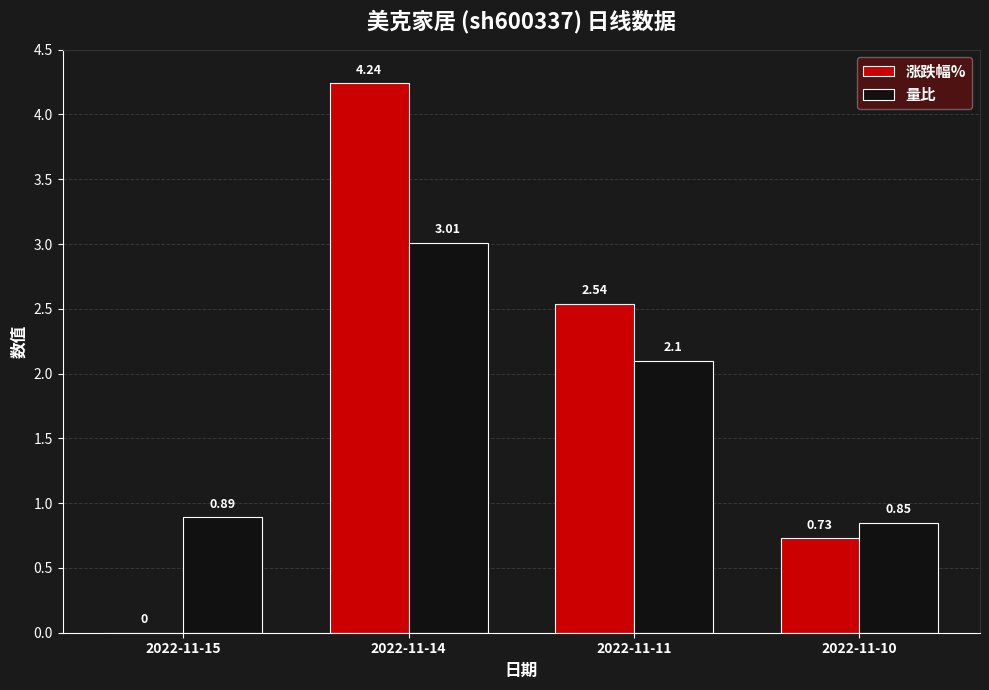

Which series changed the most between 2022-11-15 and 2022-11-11?

涨跌幅%